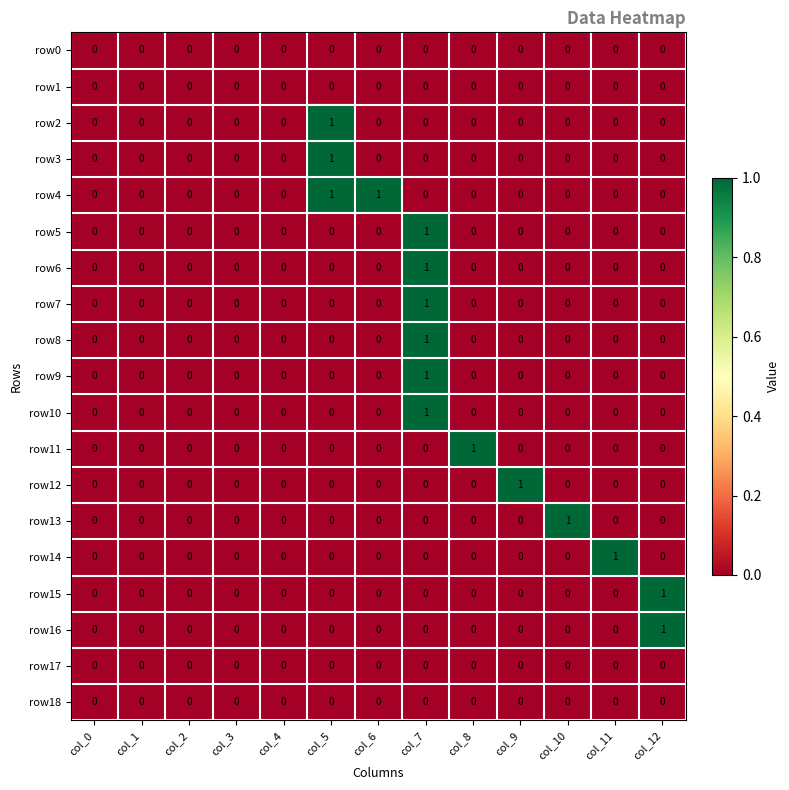

Which category has the highest value in the row8 series?

col_7